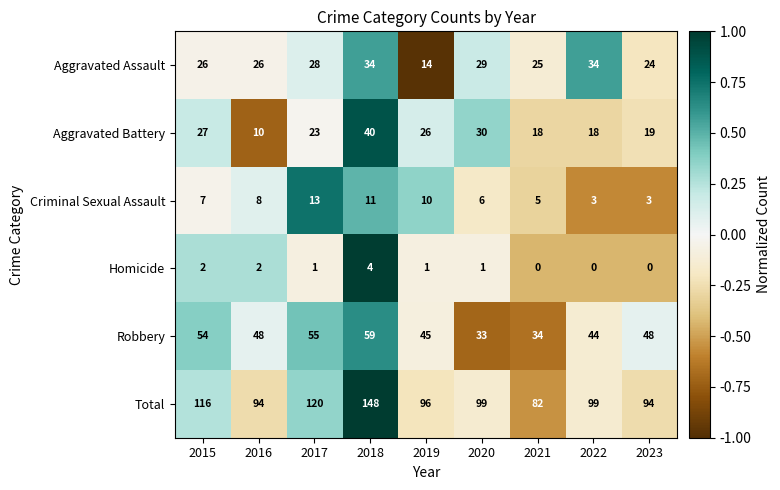

What is the approximate value of Total at 2019, to the nearest 5?

95